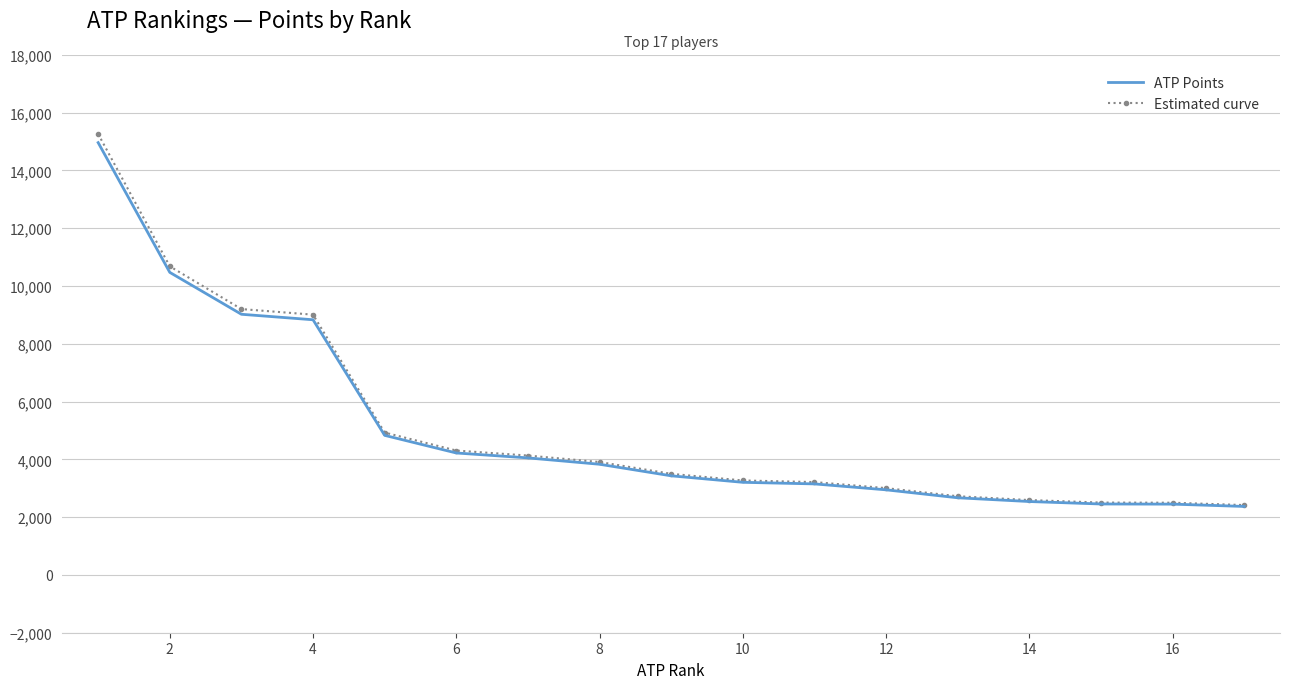

Which series has the widest spread of values?

Estimated curve